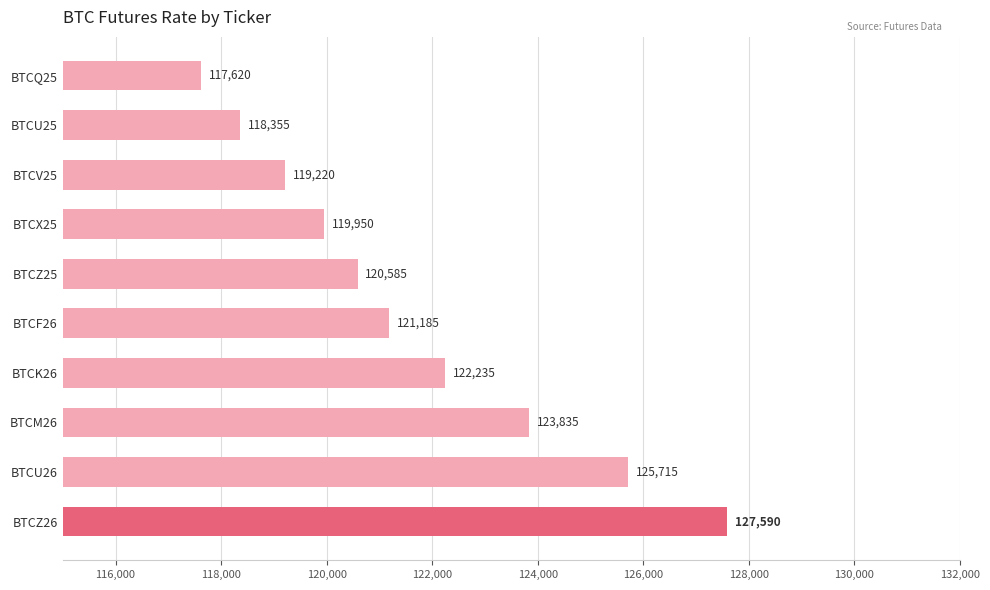

Read the value at BTCZ26, to the nearest 100.

127600